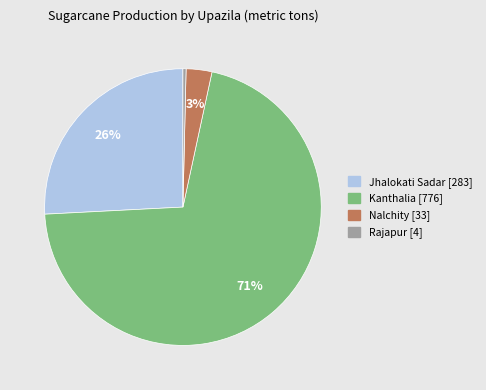

Which slice represents more than half of the pie?

Kanthalia